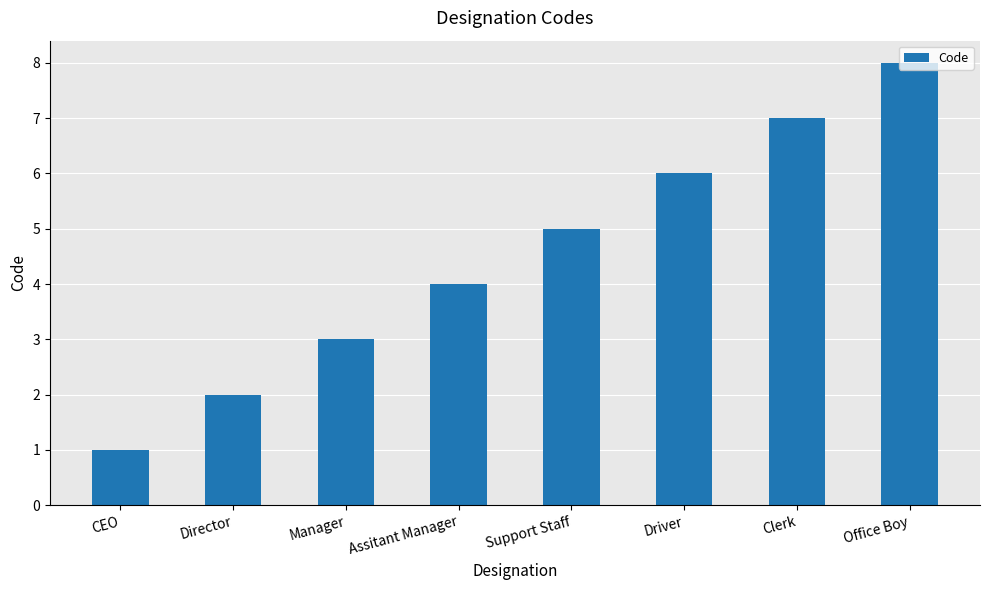

At which label is the value closest to 4?

Assitant Manager